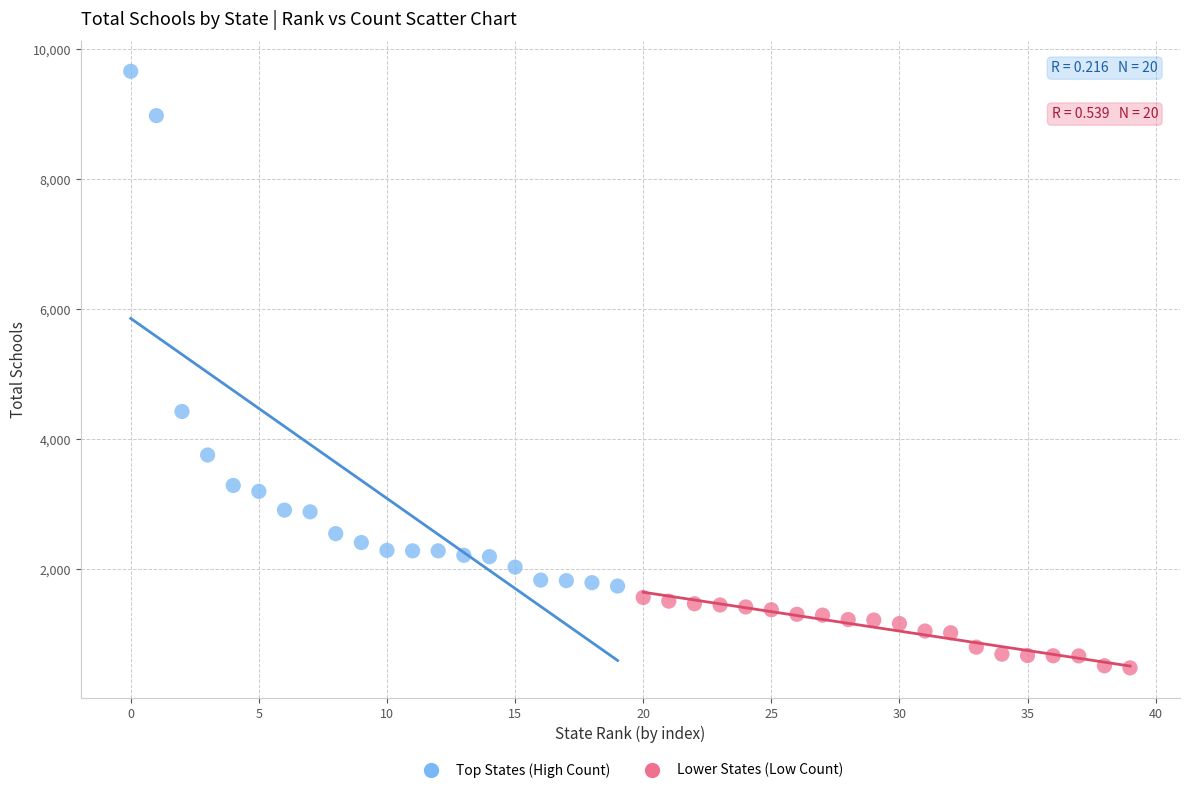

Which series contains the highest Y value?

Top States (High Count)